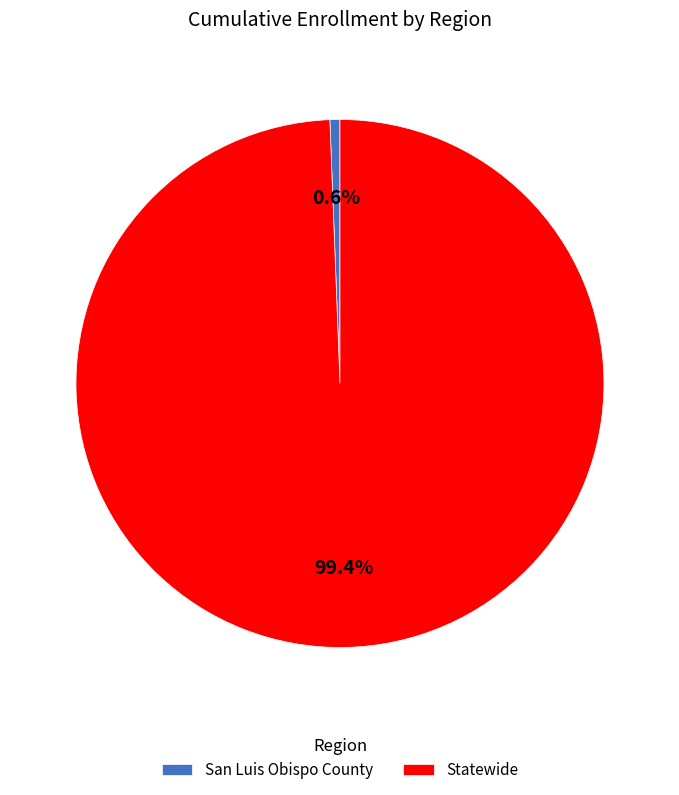

Combined, what portion of the pie is Statewide and San Luis Obispo County?

100.0%